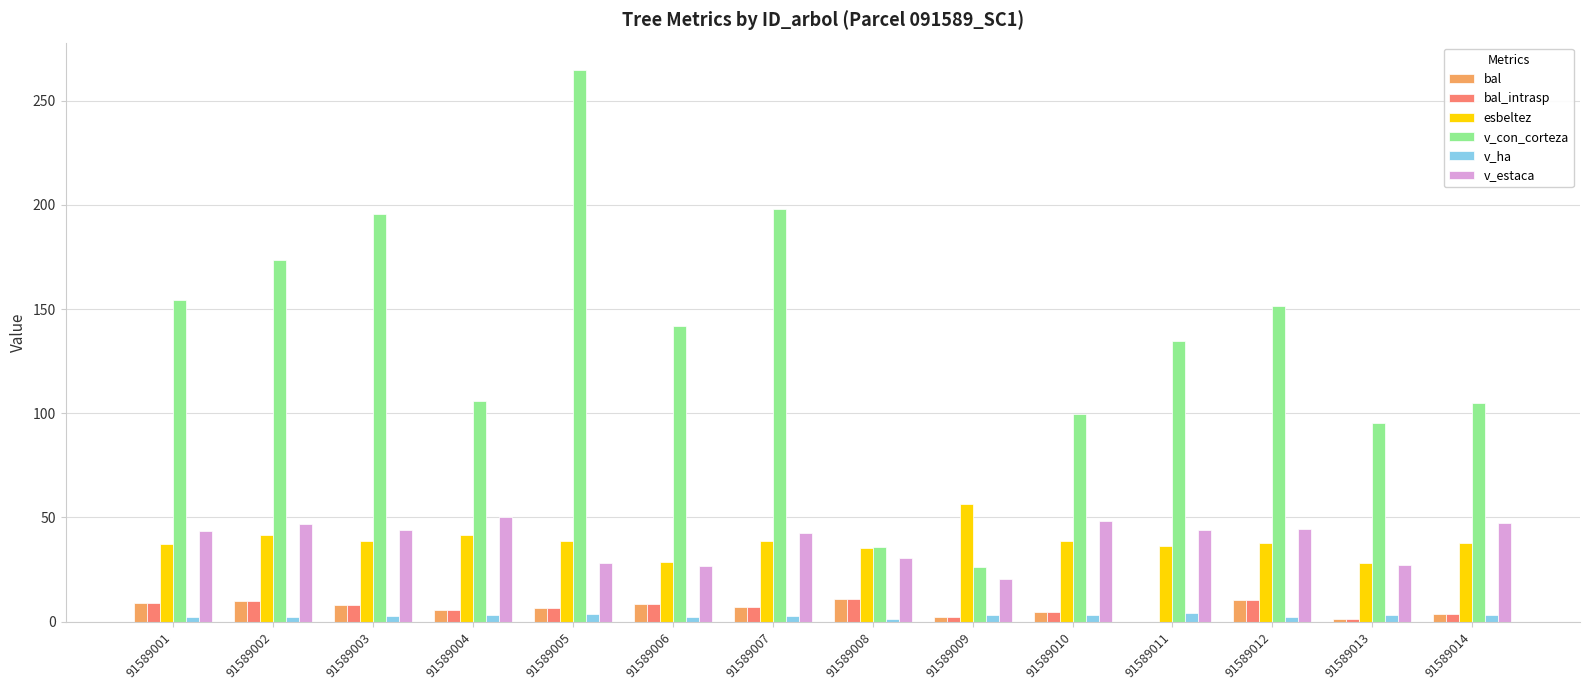

What is the greatest value displayed?

264.7